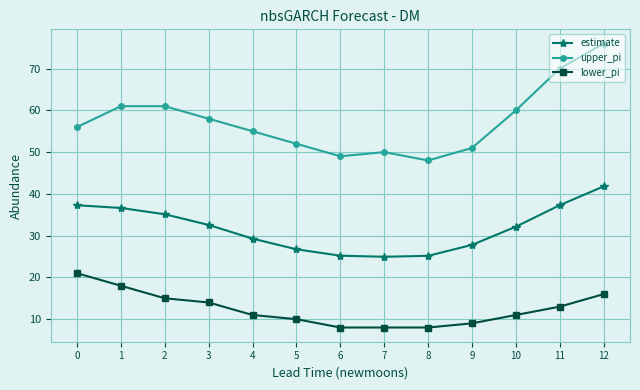

What is the difference between the maximum and minimum values in the estimate series?

16.9